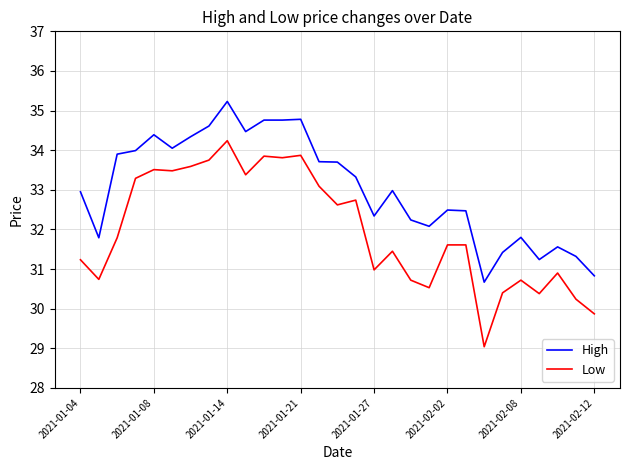

True or false: High and Low cross at least once.

False